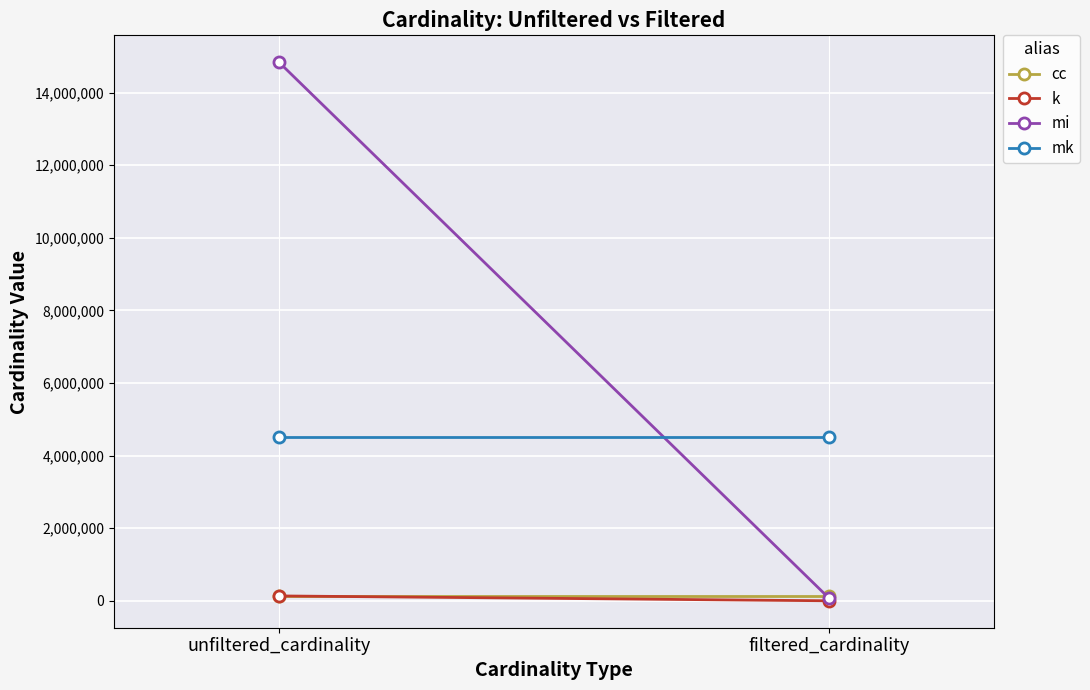

Is it true that cc equals 57455 at filtered_cardinality?

False